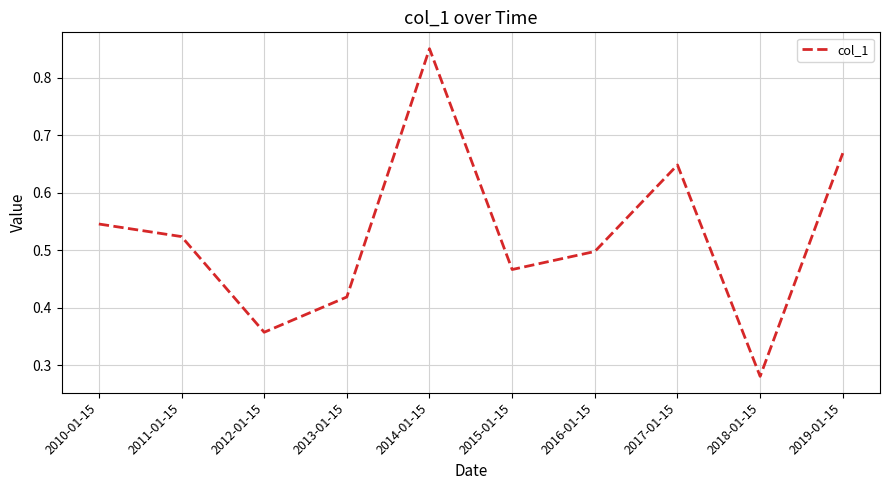

What is the sum of the values at 2015-01-15 and 2016-01-15?

1.0